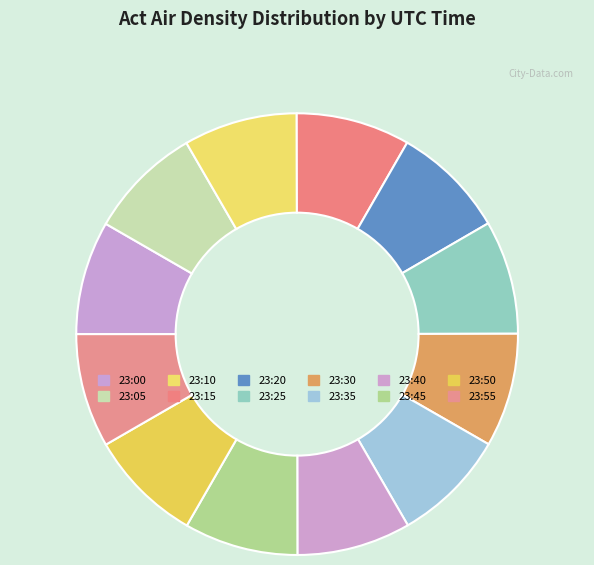

What is the smallest slice in the pie chart?

23:00